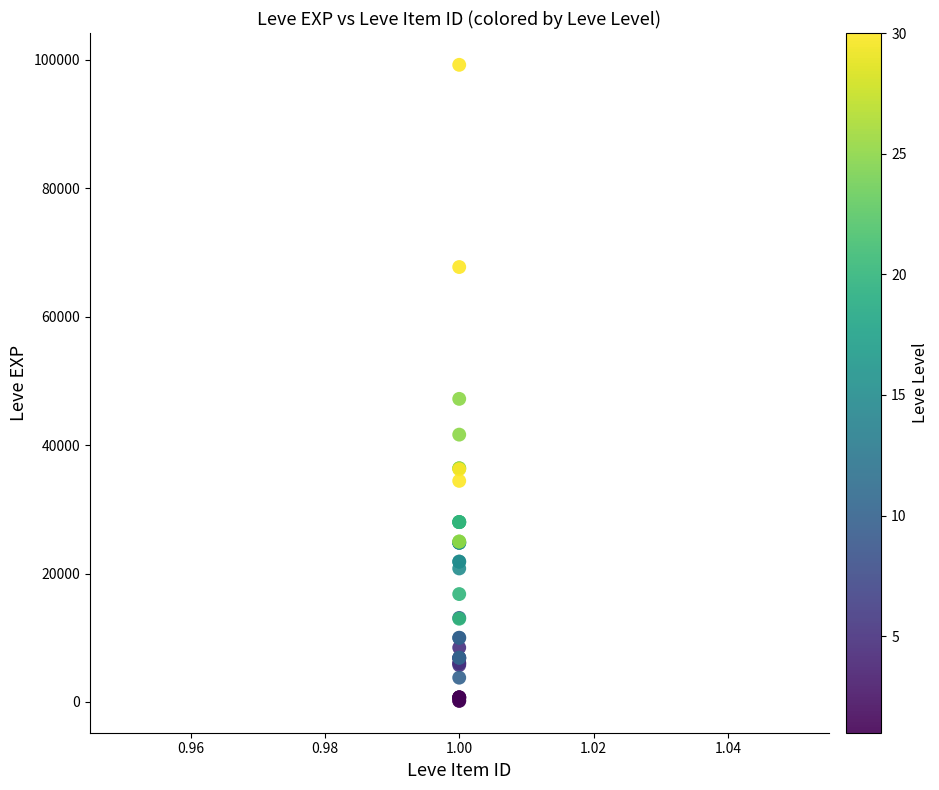

What Y value in the scatter plot is closest to 49690?

47200